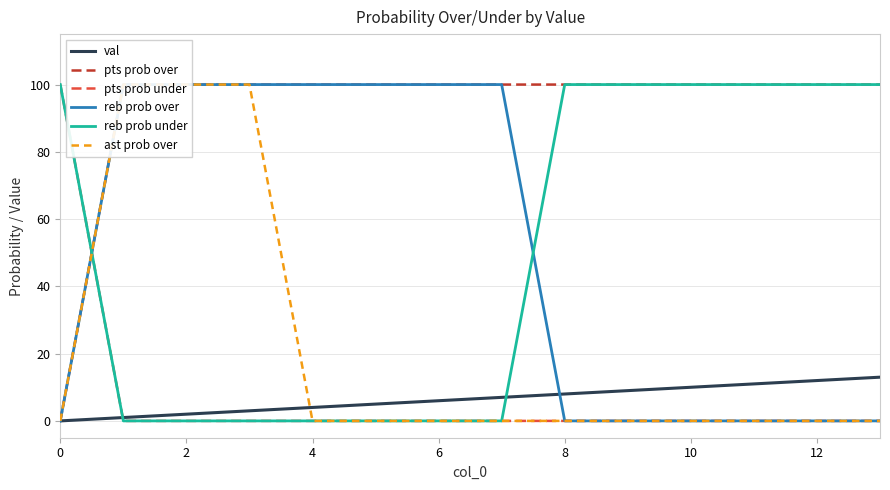

How many data points in reb prob over are less than 100?

7